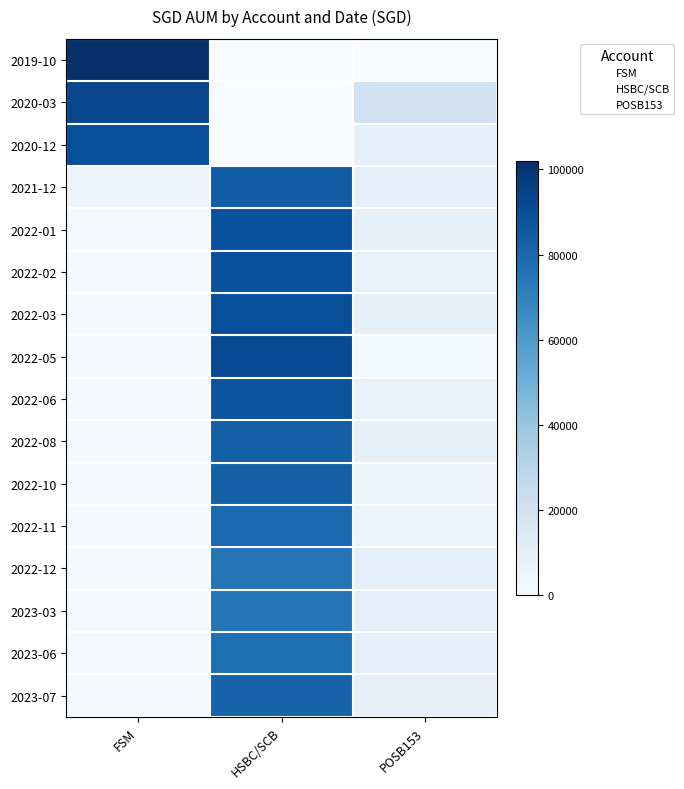

Where is 2019-10 nearest to the value 51000?

FSM